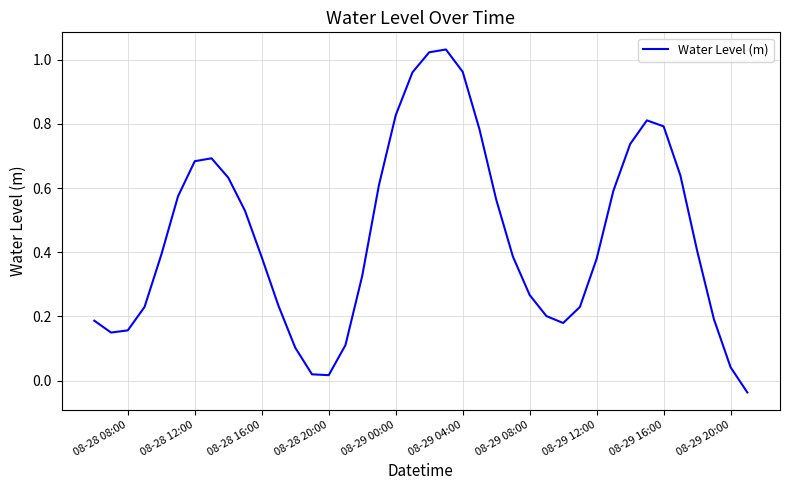

Does the chart display data point markers on the line(s)?

No